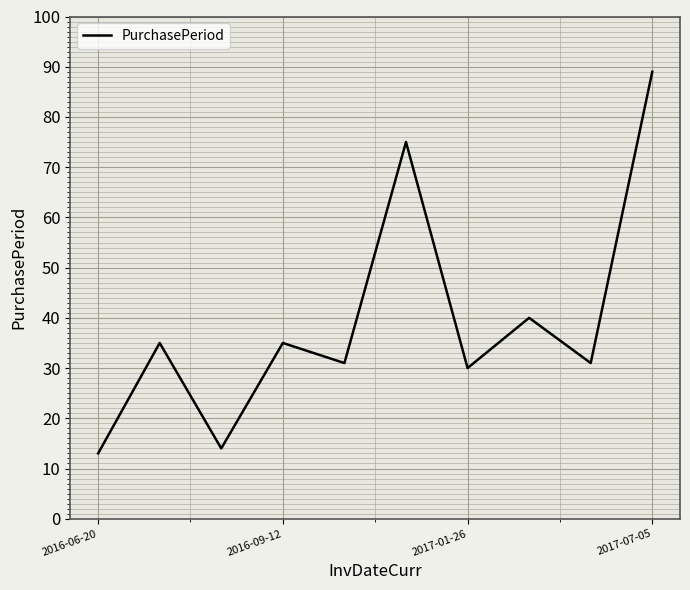

What is the greatest value displayed?

89